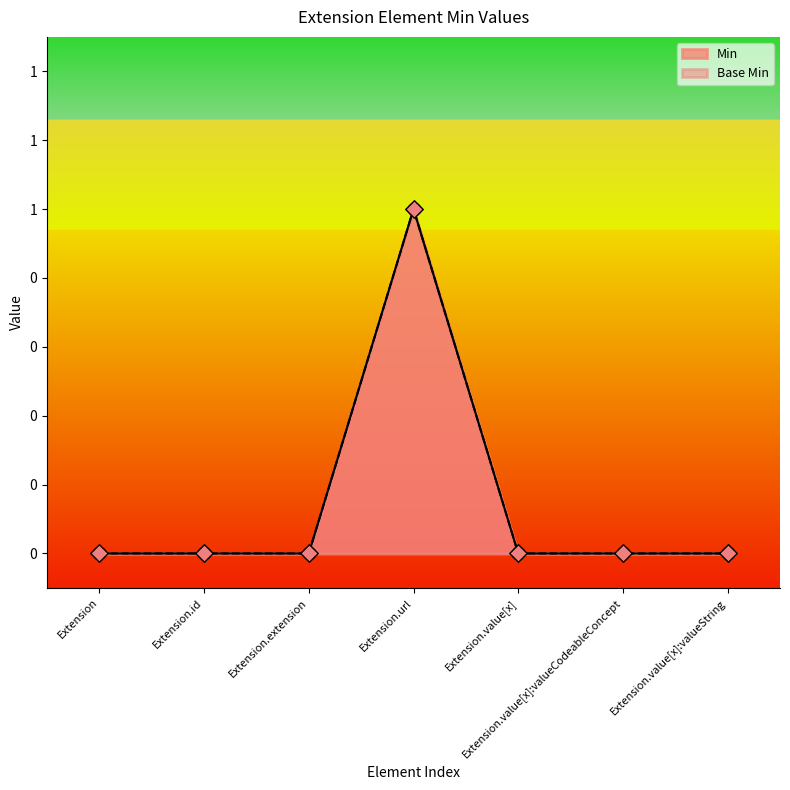

At how many categories does at least one series exceed 0?

1